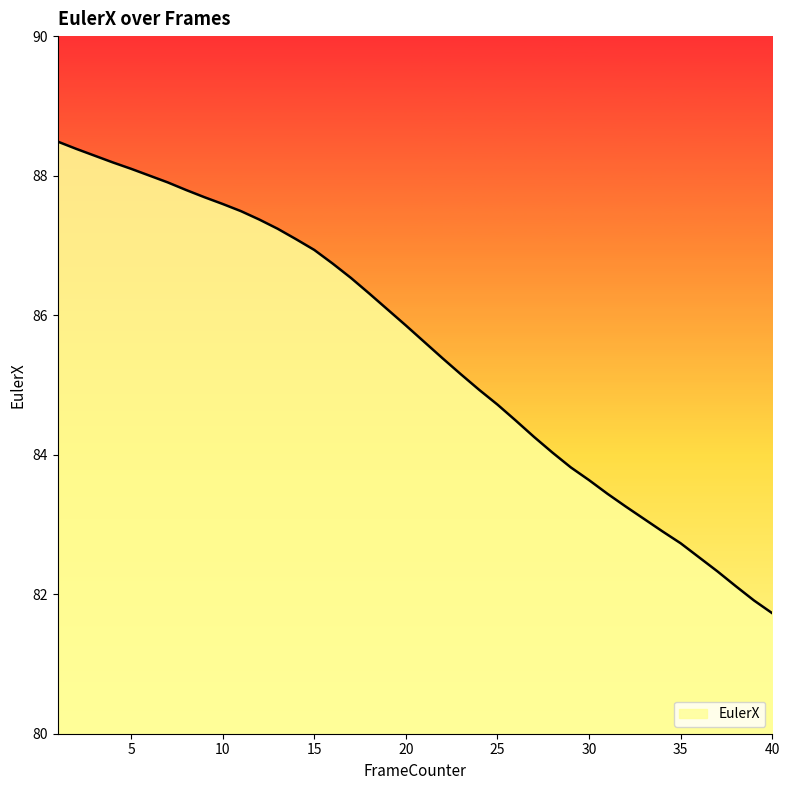

What is the difference between the maximum and minimum values?

6.8